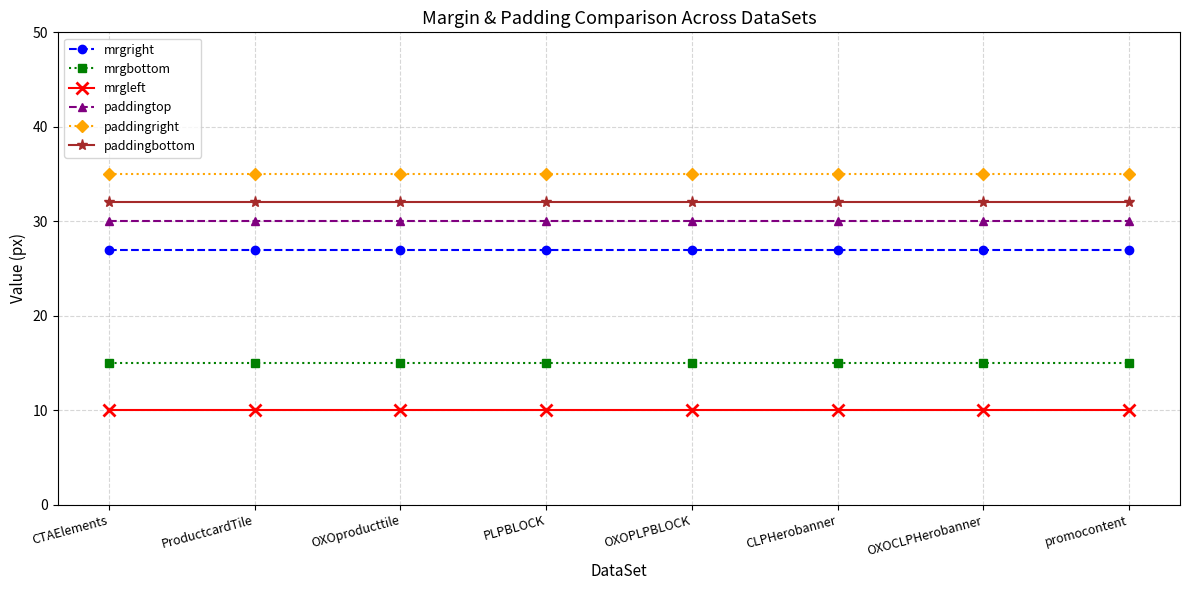

What is the spread (max minus min) of values at PLPBLOCK?

25